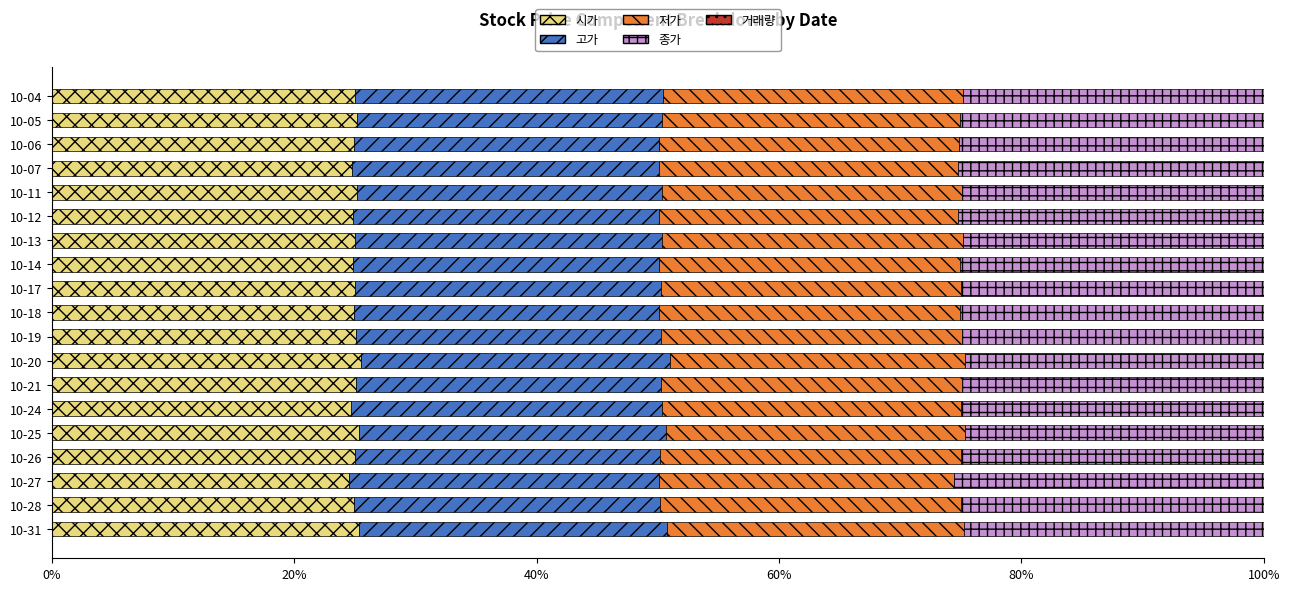

The value of 고가 at 10-05 is 45.0. True or false?

False